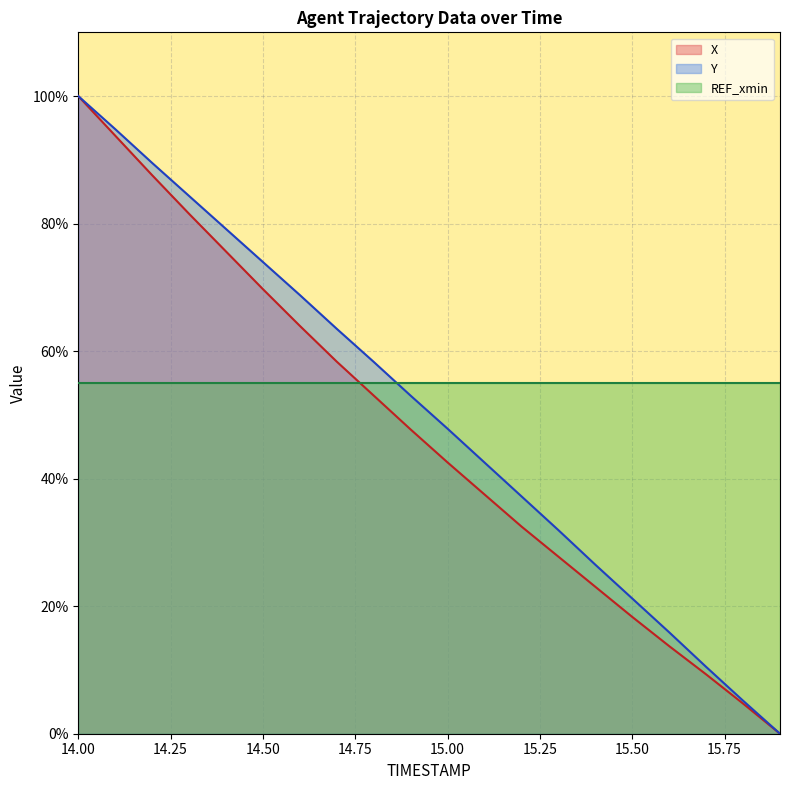

How many series are shown in this chart?

3